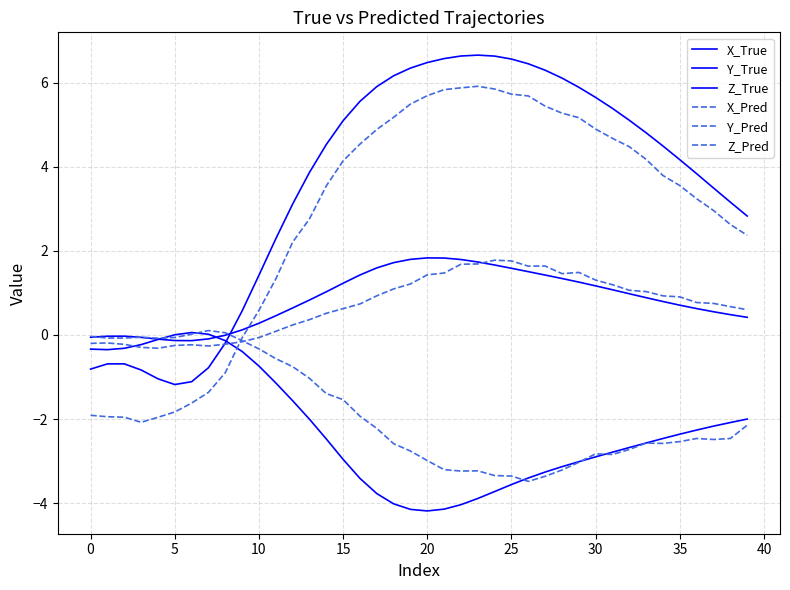

Does the chart have visible grid lines?

Yes